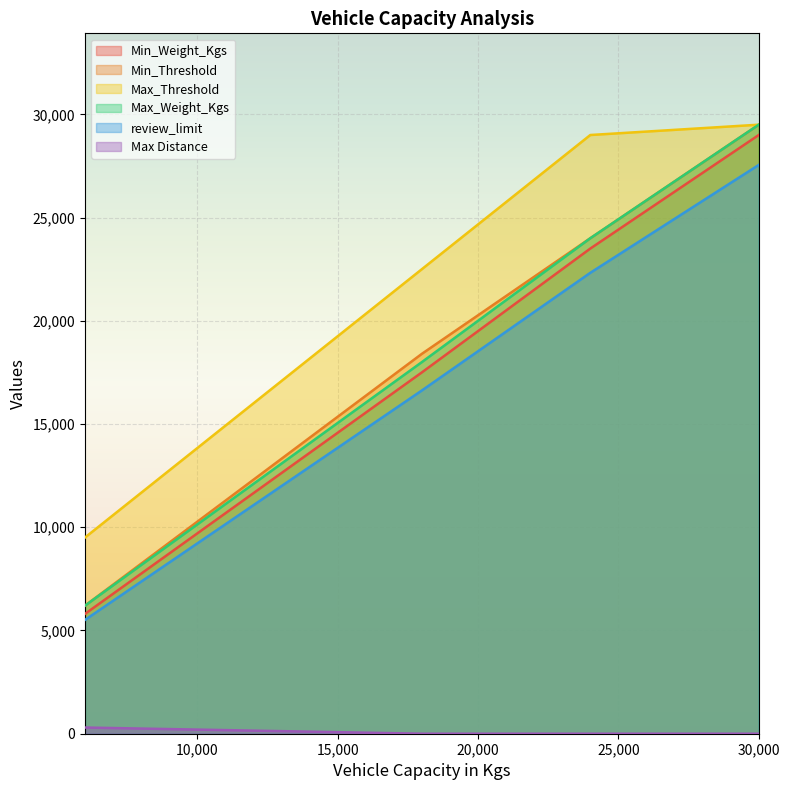

Is the value of Min_Weight_Kgs at 18000 greater than the value of Max Distance at 24000?

Yes